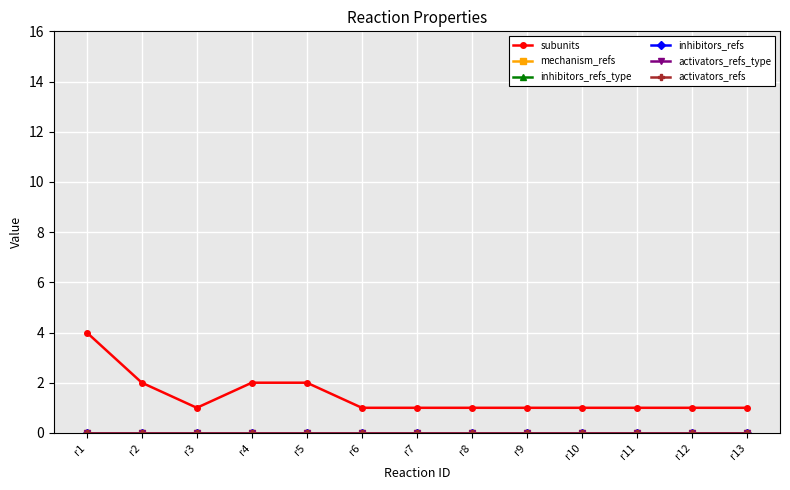

Reading left to right, transcribe all the data shown in this chart.

subunits: r1=4	r2=2	r3=1	r4=2	r5=2	r6=1	r7=1	r8=1	r9=1	r10=1	r11=1	r12=1	r13=1
mechanism_refs: r1=0	r2=0	r3=0	r4=0	r5=0	r6=0	r7=0	r8=0	r9=0	r10=0	r11=0	r12=0	r13=0
inhibitors_refs_type: r1=0	r2=0	r3=0	r4=0	r5=0	r6=0	r7=0	r8=0	r9=0	r10=0	r11=0	r12=0	r13=0
inhibitors_refs: r1=0	r2=0	r3=0	r4=0	r5=0	r6=0	r7=0	r8=0	r9=0	r10=0	r11=0	r12=0	r13=0
activators_refs_type: r1=0	r2=0	r3=0	r4=0	r5=0	r6=0	r7=0	r8=0	r9=0	r10=0	r11=0	r12=0	r13=0
activators_refs: r1=0	r2=0	r3=0	r4=0	r5=0	r6=0	r7=0	r8=0	r9=0	r10=0	r11=0	r12=0	r13=0